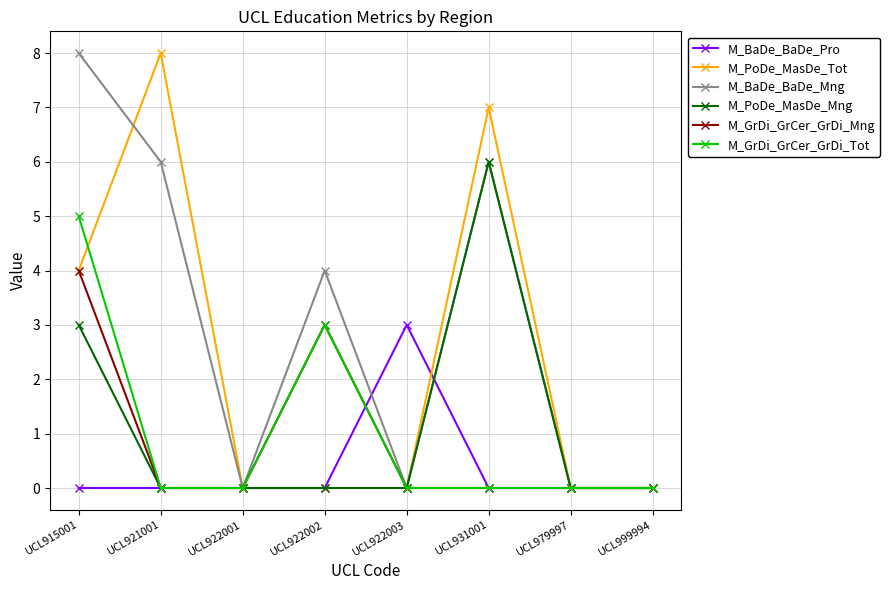

Reading right to left, extract all data points from this chart.

M_BaDe_BaDe_Pro: 0	0	0	3	0	0	0	0
M_PoDe_MasDe_Tot: 0	0	7	0	0	0	8	4
M_BaDe_BaDe_Mng: 0	0	6	0	4	0	6	8
M_PoDe_MasDe_Mng: 0	0	6	0	0	0	0	3
M_GrDi_GrCer_GrDi_Mng: 0	0	0	0	3	0	0	4
M_GrDi_GrCer_GrDi_Tot: 0	0	0	0	3	0	0	5